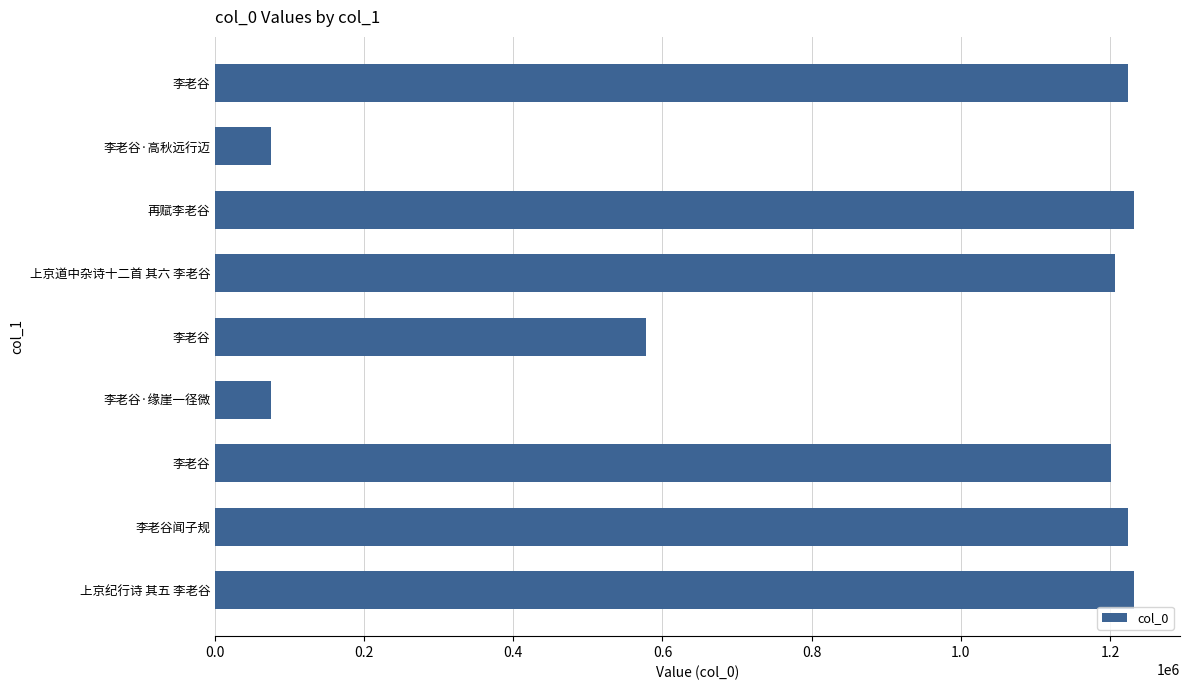

How many data points are less than 1206990?

4